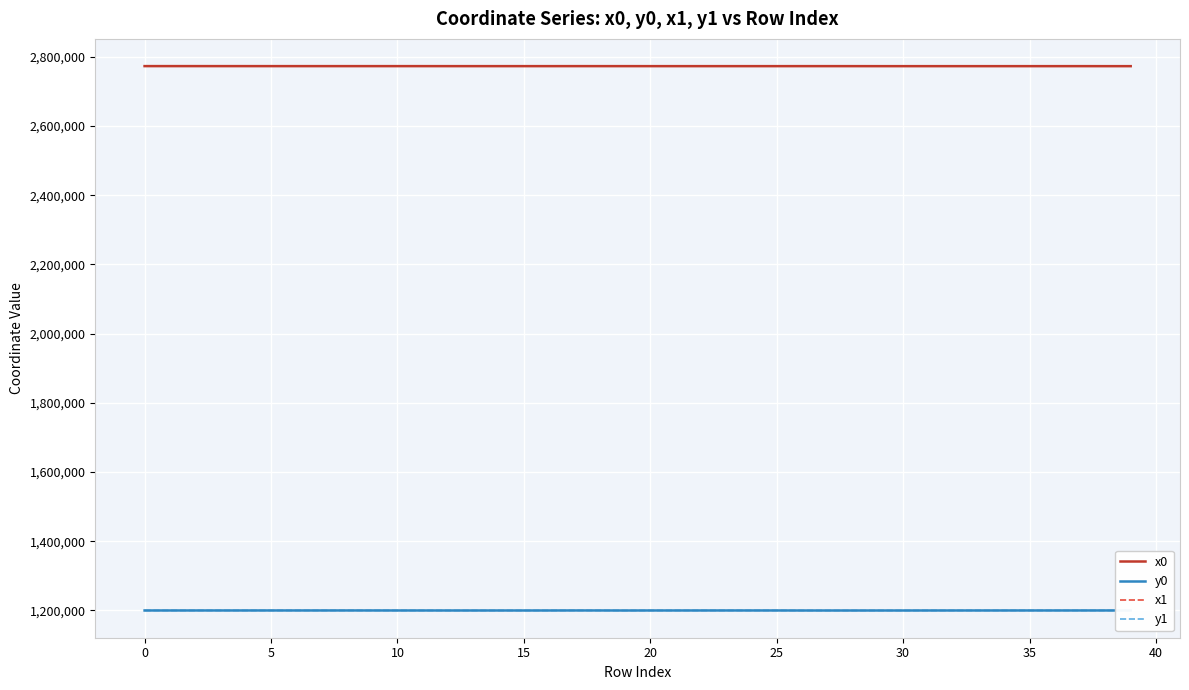

What is the maximum value for x1?

2773394.6